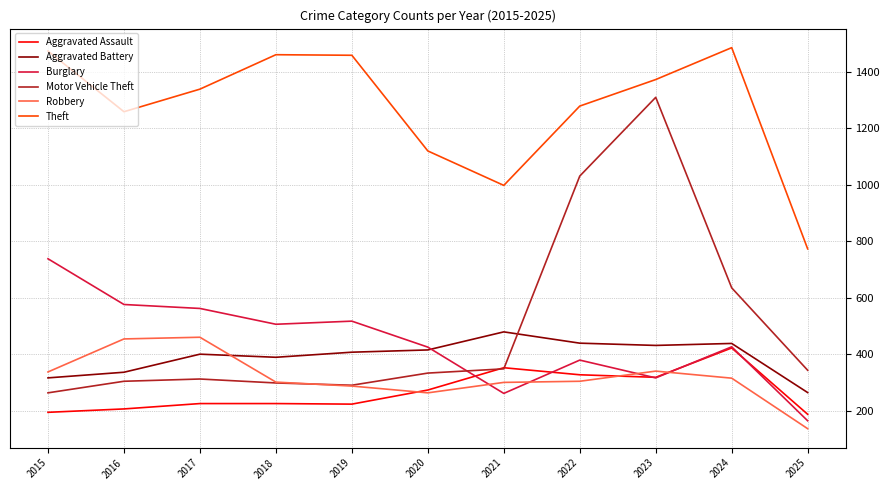

List the series in order of their peak value, highest first.

Theft, Motor Vehicle Theft, Burglary, Aggravated Battery, Robbery, Aggravated Assault